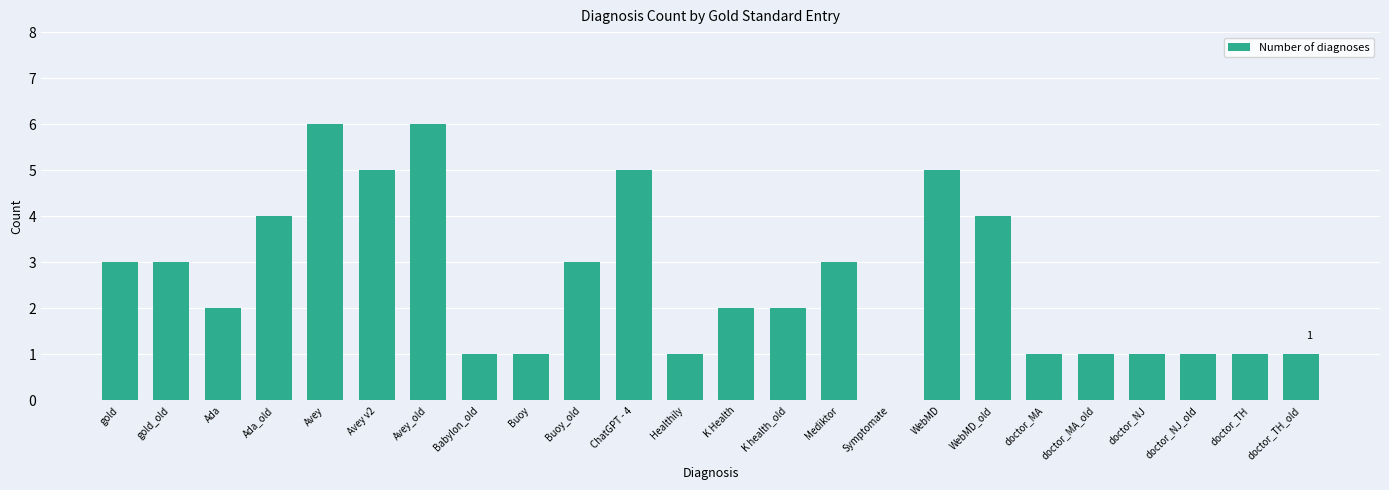

True or false: the data shows 4 at Ada_old.

True